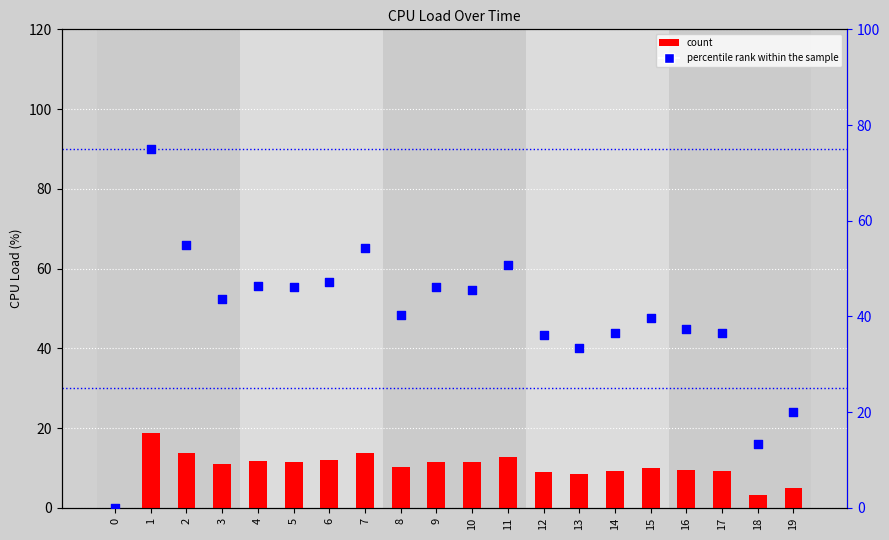

Is the value of CPU Load (%) at 15 greater than the value of percentile rank within the sample at 5?

No